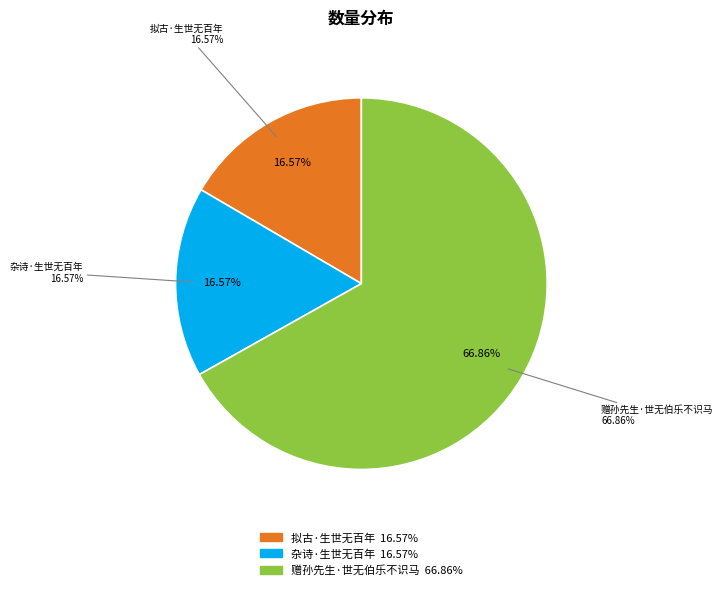

How many slices are in this pie chart?

3